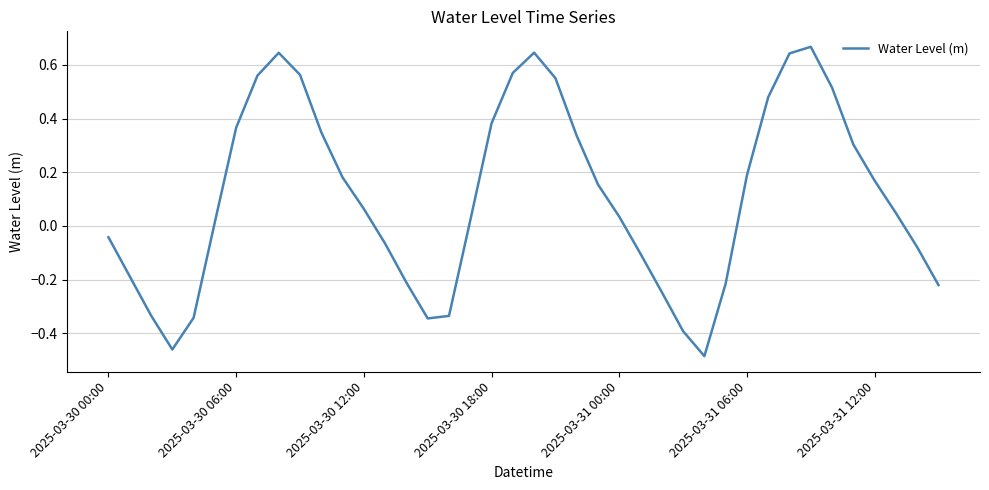

What is the difference between the maximum and minimum values?

1.2